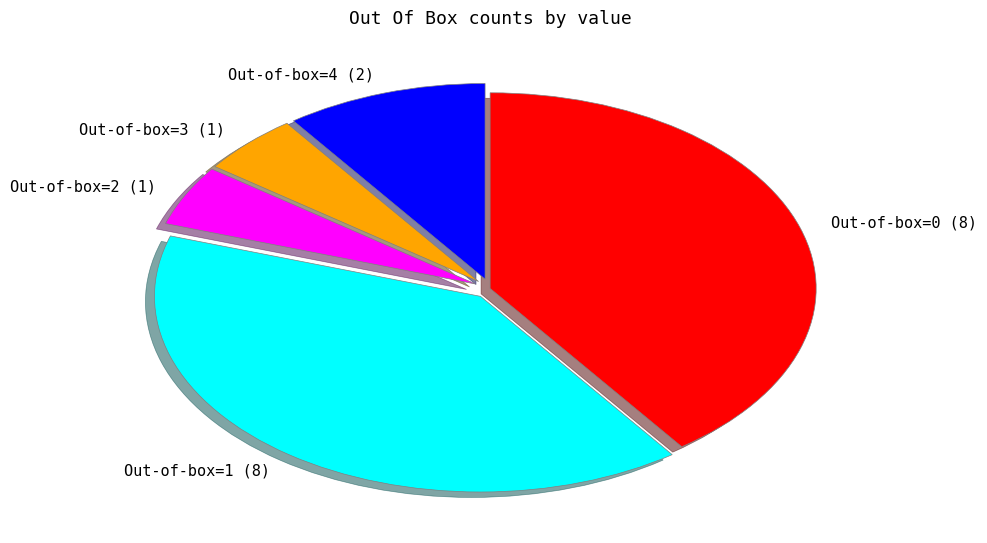

Do Out-of-box=2 (1) and Out-of-box=1 (8) together represent more than half of the pie?

No